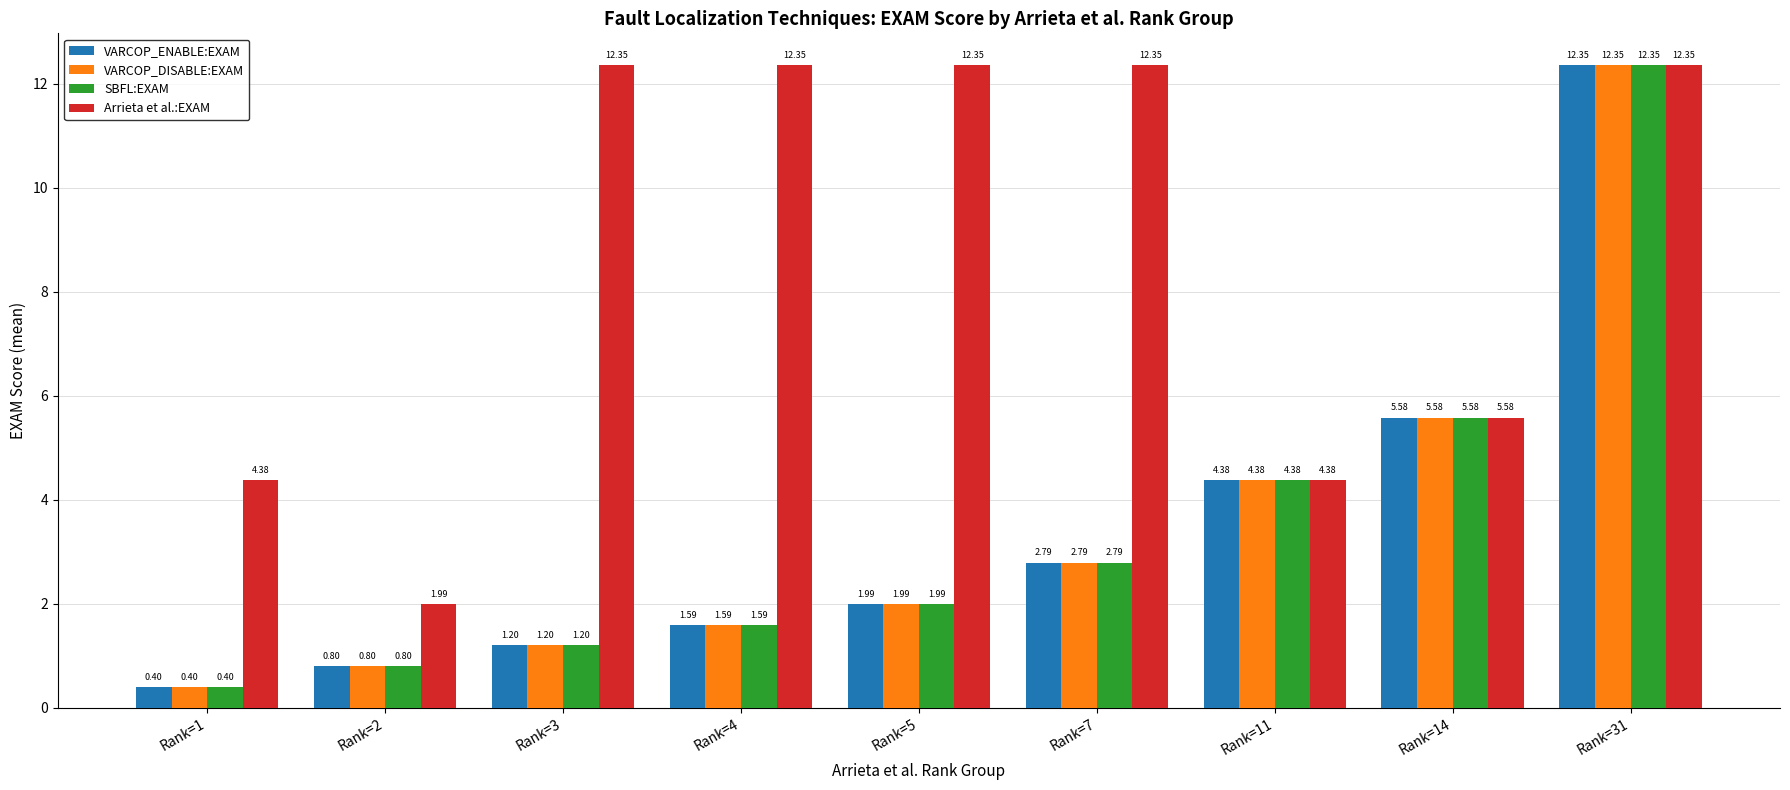

At which label does Arrieta et al.:EXAM first exceed 12?

Rank=3